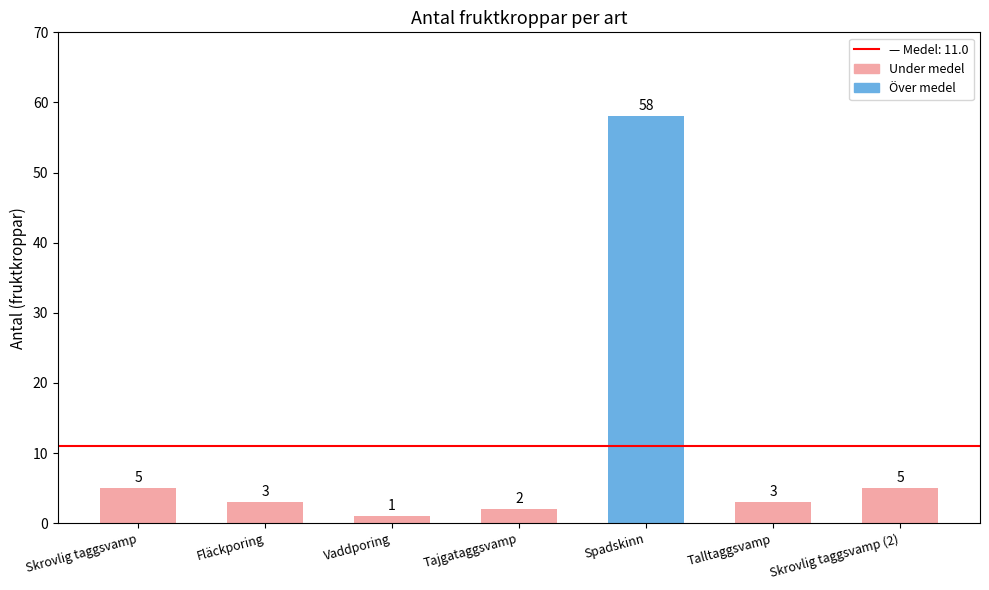

The chart shows a value of 5 at Skrovlig taggsvamp. True or false?

True